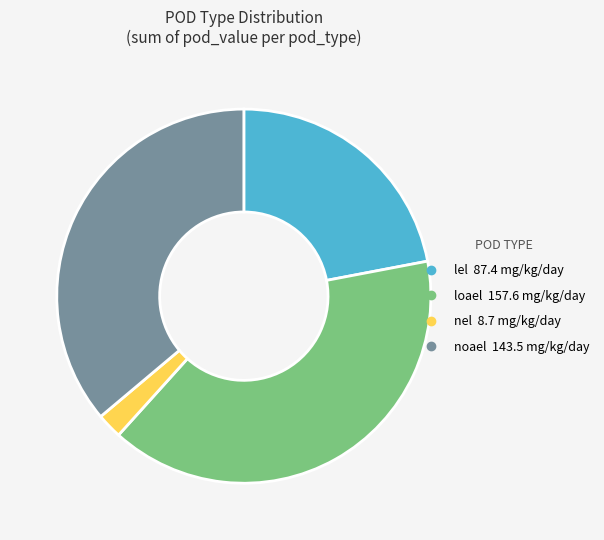

What is the ratio of the value at noael to the value at lel?

1.6